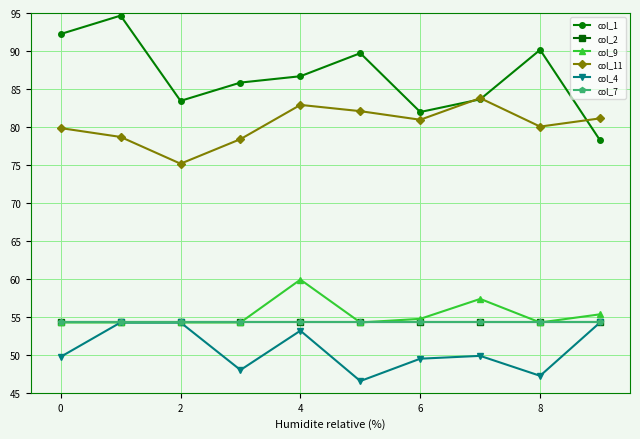

At how many categories does at least one series exceed 81?

10